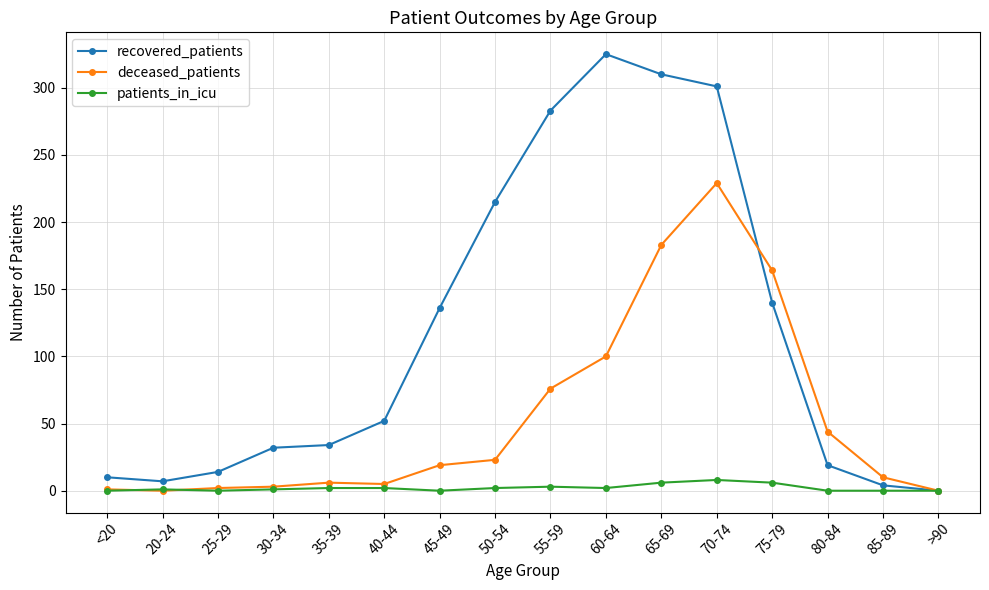

What is the label of the 7th point from the left?

45-49